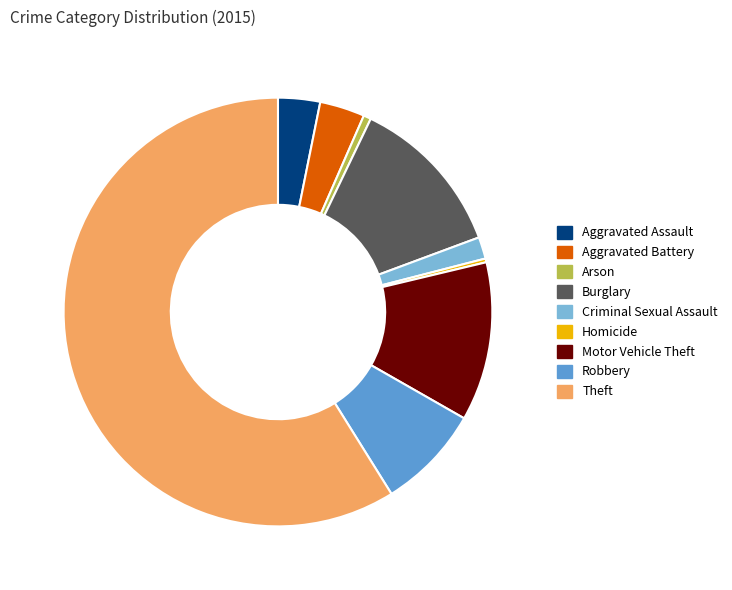

True or false: Criminal Sexual Assault accounts for 2% of the total.

True